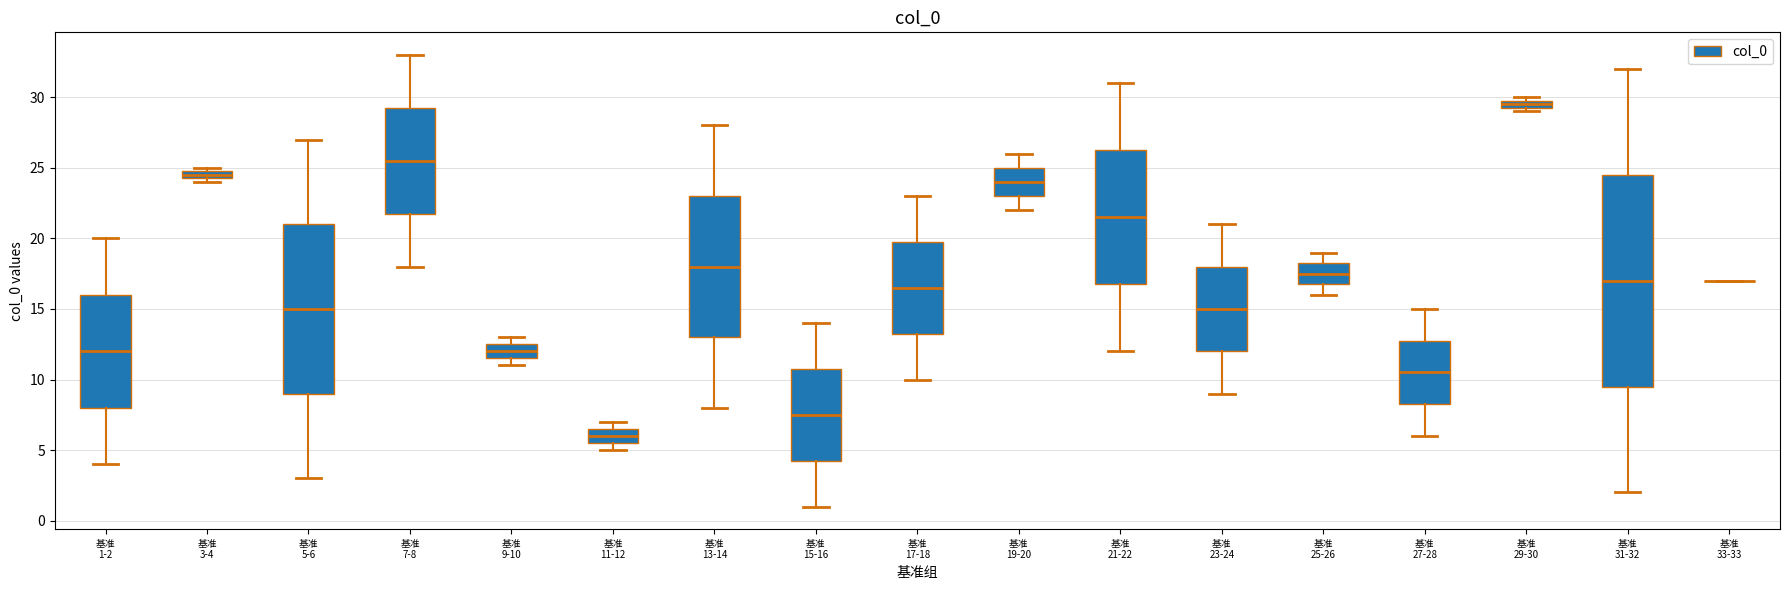

Where does the upper whisker of the box for 基准 31-32 end on the y-axis? The values are not printed on the chart, so give them approximately, as read against the axis.

32.0